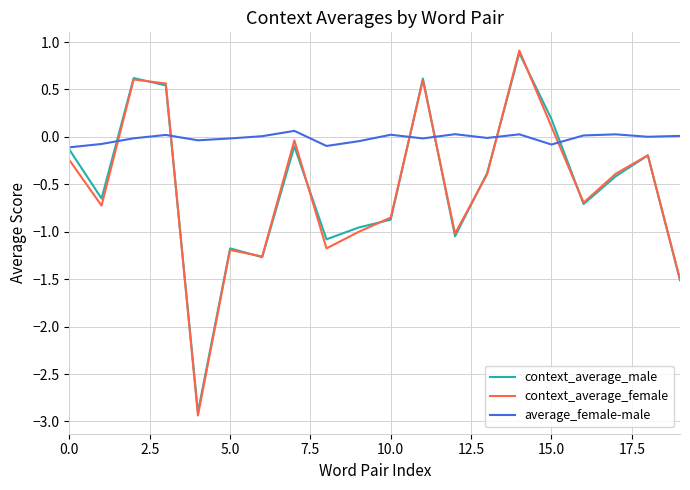

Which series has the largest range (max minus min)?

context_average_female